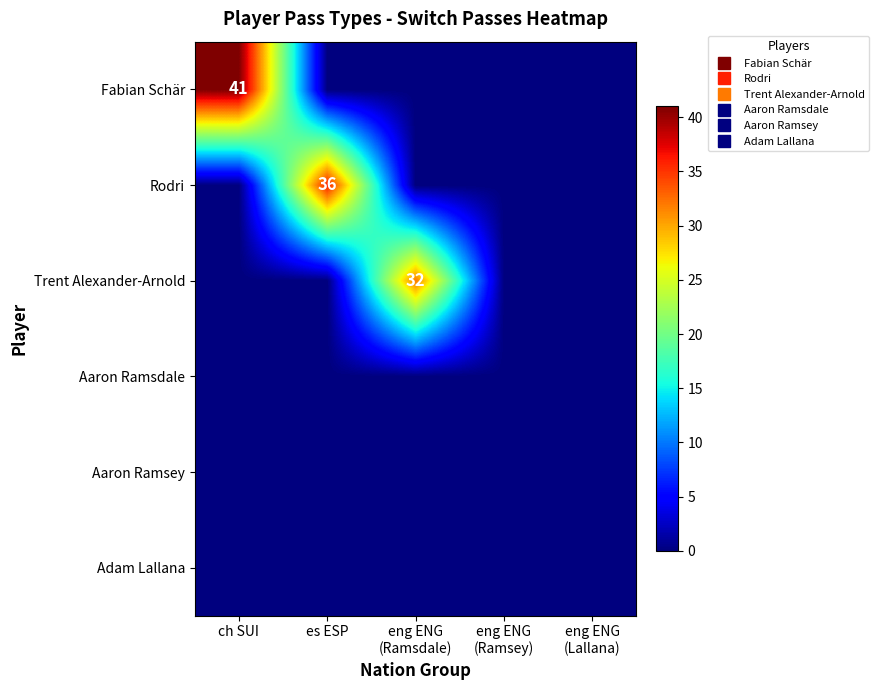

Between eng ENG
(Ramsdale) and eng ENG
(Lallana), which is larger?

eng ENG
(Ramsdale)